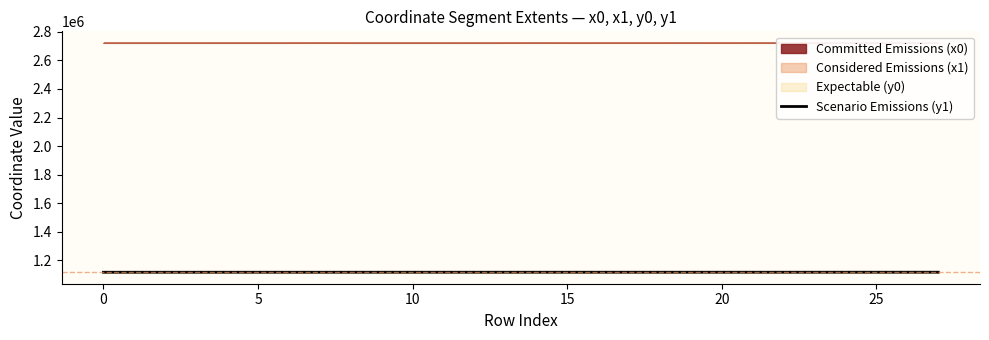

At which label is the value closest to 1117593?

8